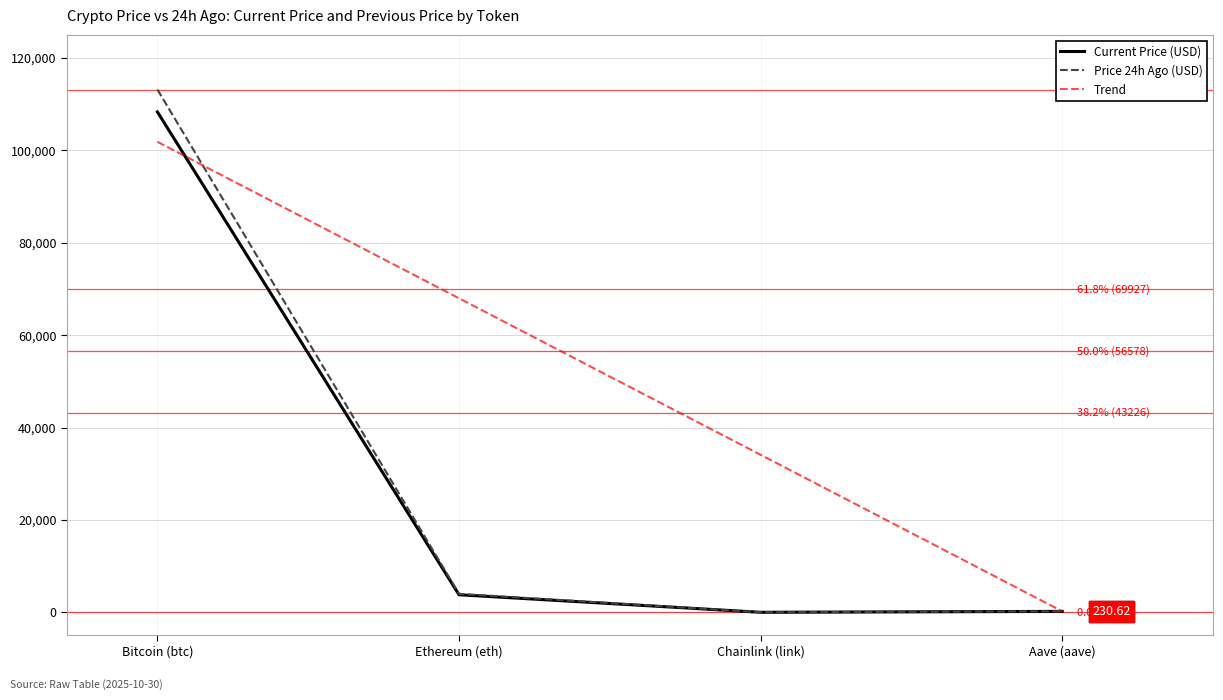

Where is price24hAgo nearest to the value 56587?

Ethereum (eth)